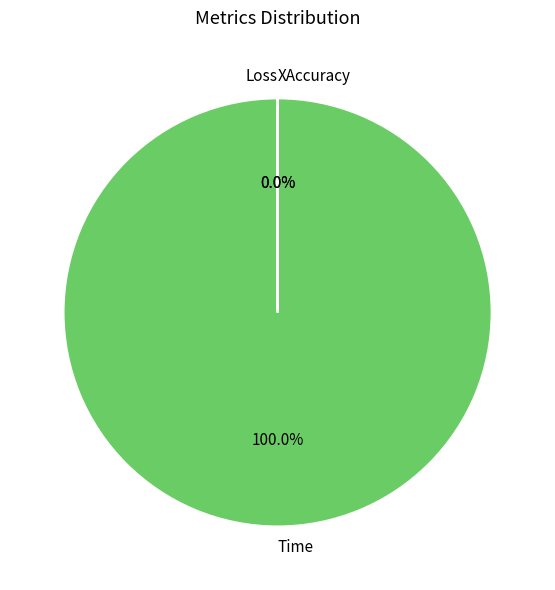

To the nearest percent, what is the combined percentage of Loss and Time?

100%